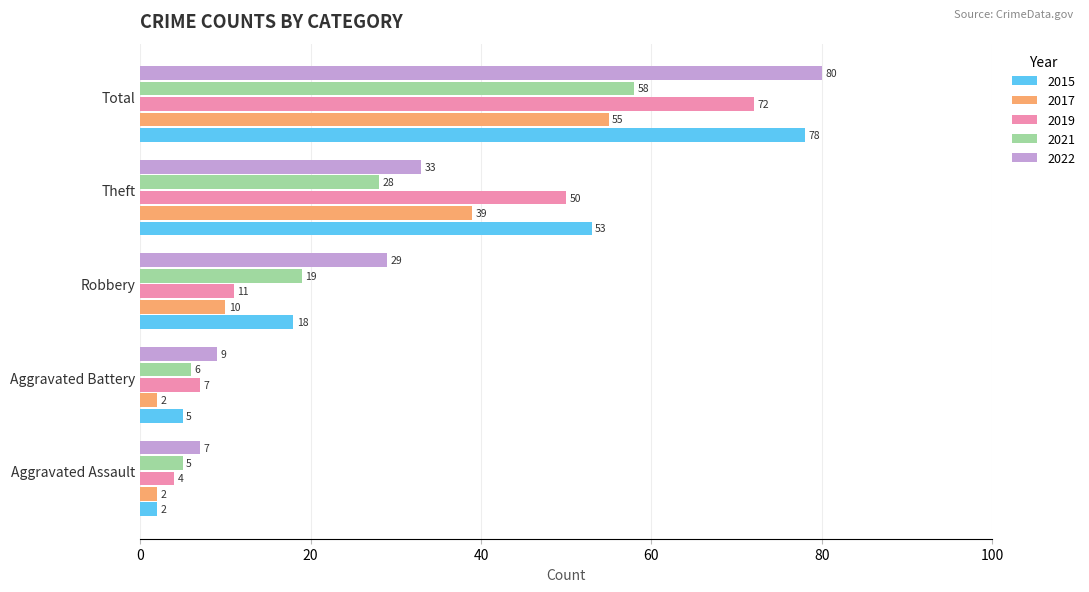

What is the difference between the maximum and minimum values in the 2017 series?

53